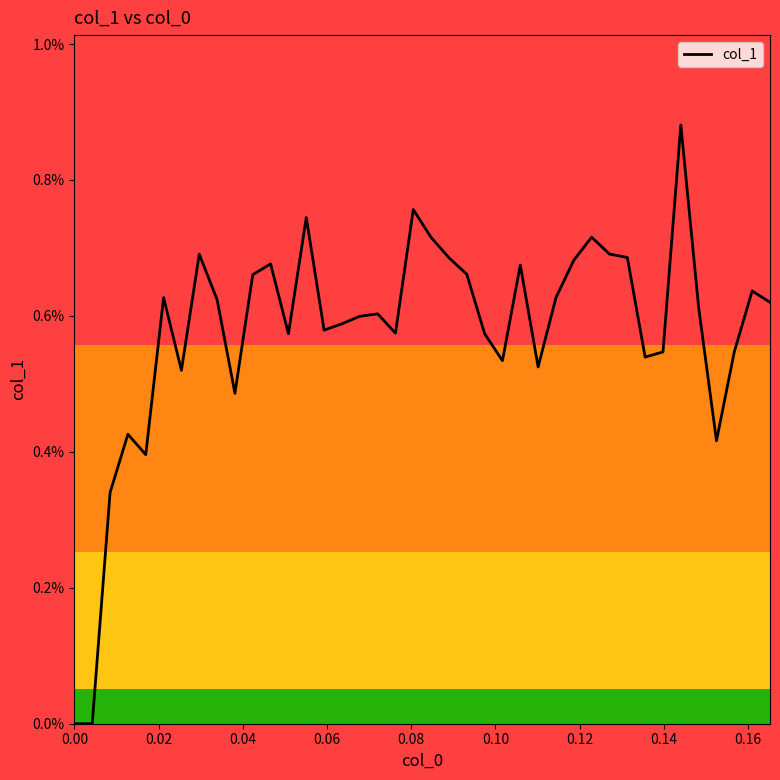

Does the chart display data point markers on the line(s)?

No